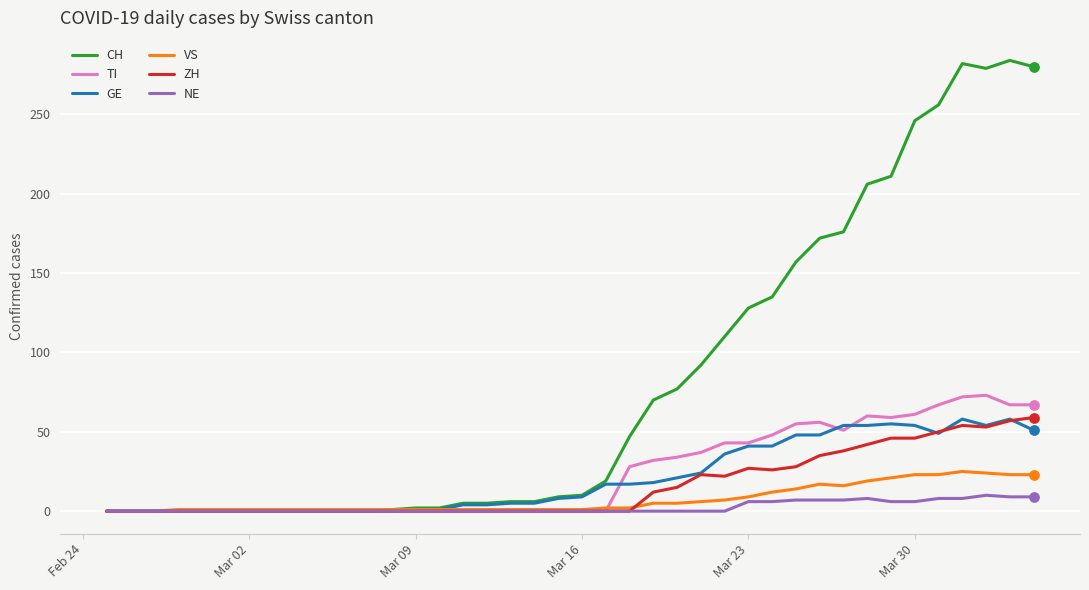

Which series has the largest total across all categories?

CH